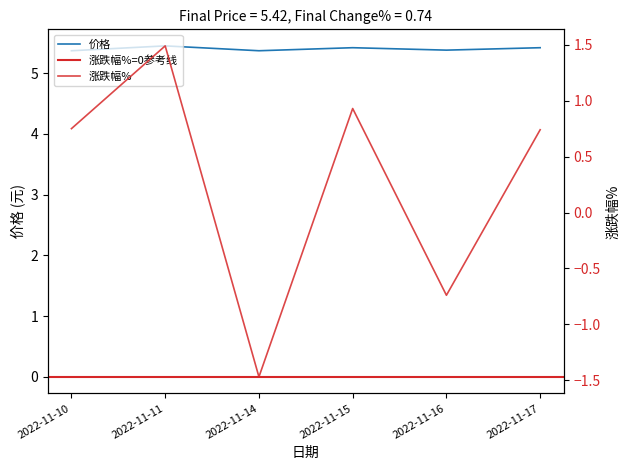

Where is 价格 nearest to the value 5?

2022-11-10